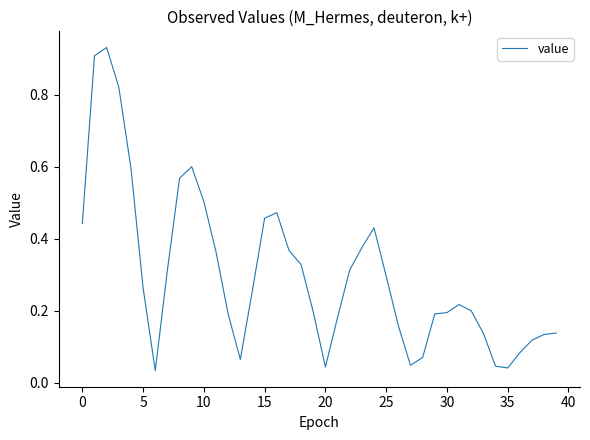

What is the label of the 28th point from the left?

27